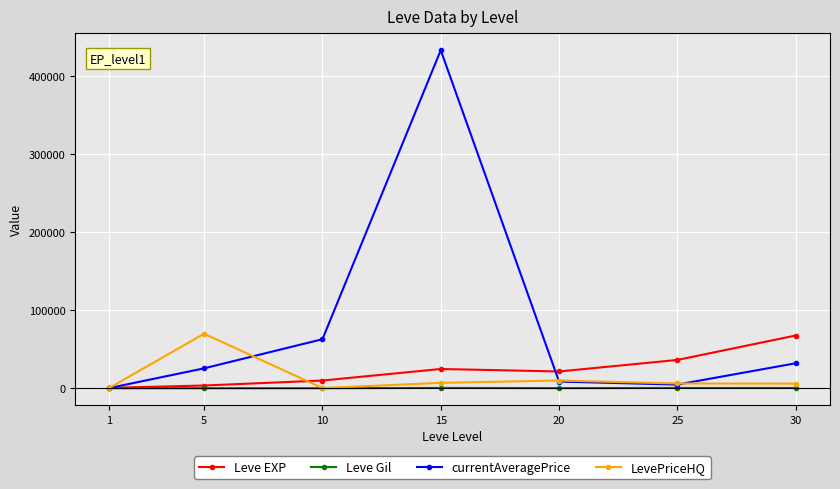

What is the sum of all LevePriceHQ values?

100094.1